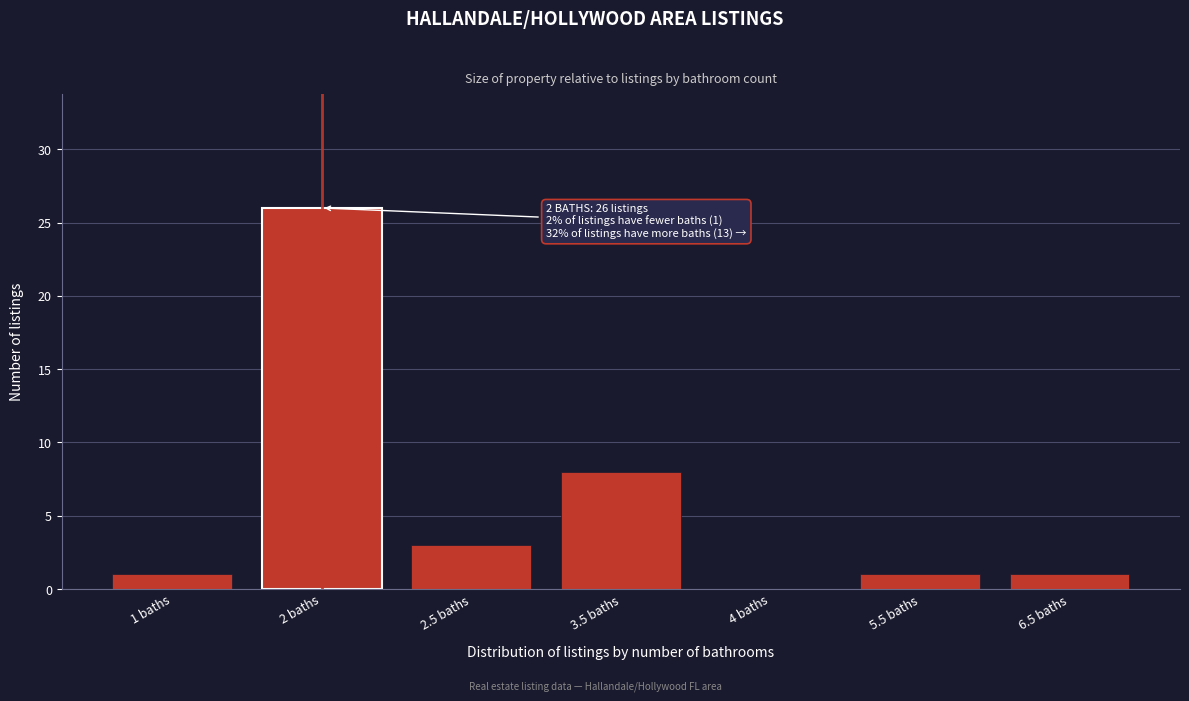

Reading left to right, list all the values displayed in this chart.

1 baths=1	2 baths=26	2.5 baths=3	3.5 baths=8	4 baths=0	5.5 baths=1	6.5 baths=1